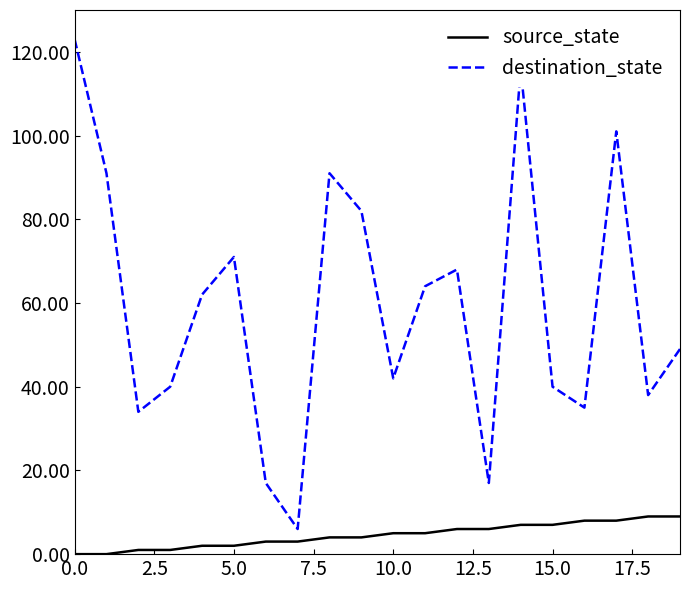

What is the average value of the destination_state series?

59